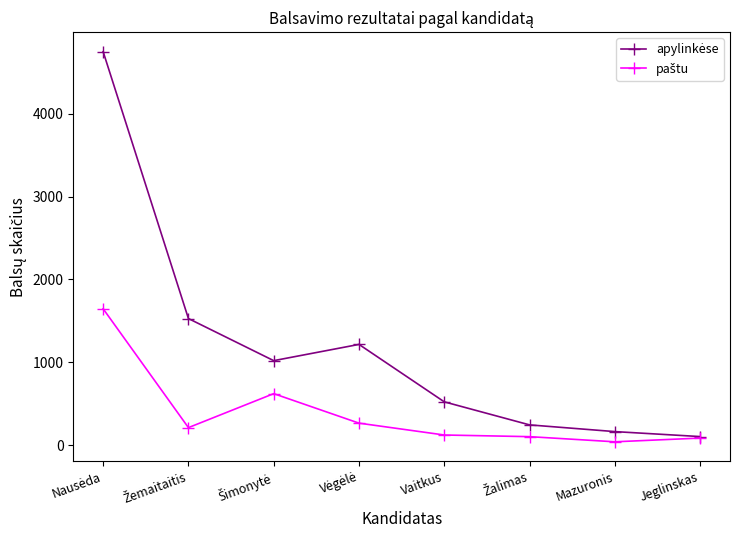

What is the label of the 8th point from the left?

Jeglinskas